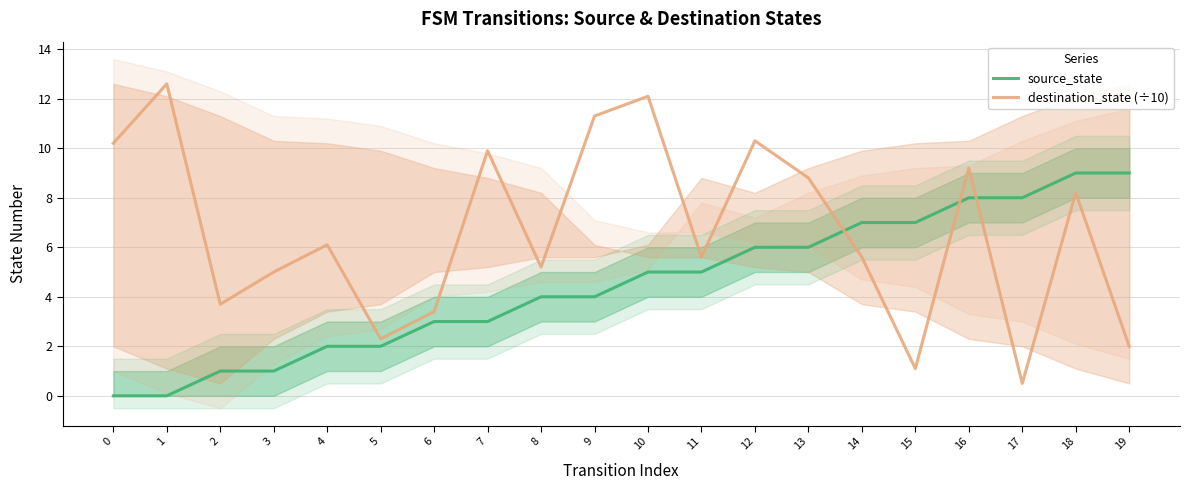

List the labels in order of source_state value, smallest first.

0, 1, 2, 3, 4, 5, 6, 7, 8, 9, 10, 11, 12, 13, 14, 15, 16, 17, 18, 19